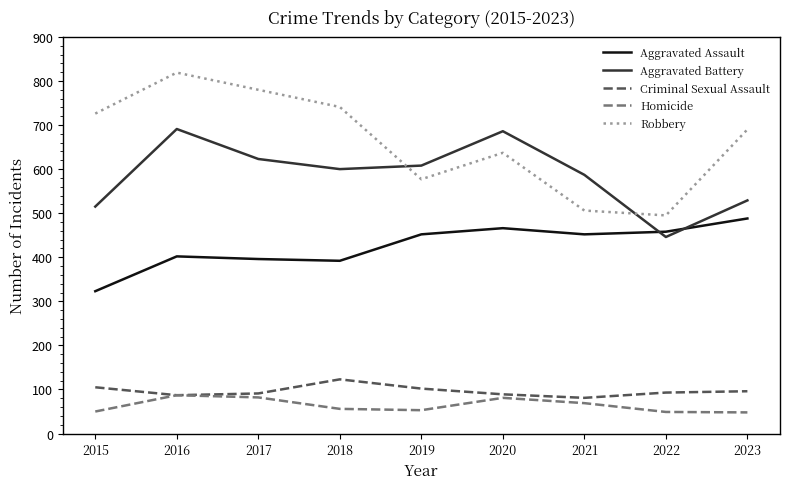

Is the value of Aggravated Assault at 2022 greater than the value of Robbery at 2018?

No